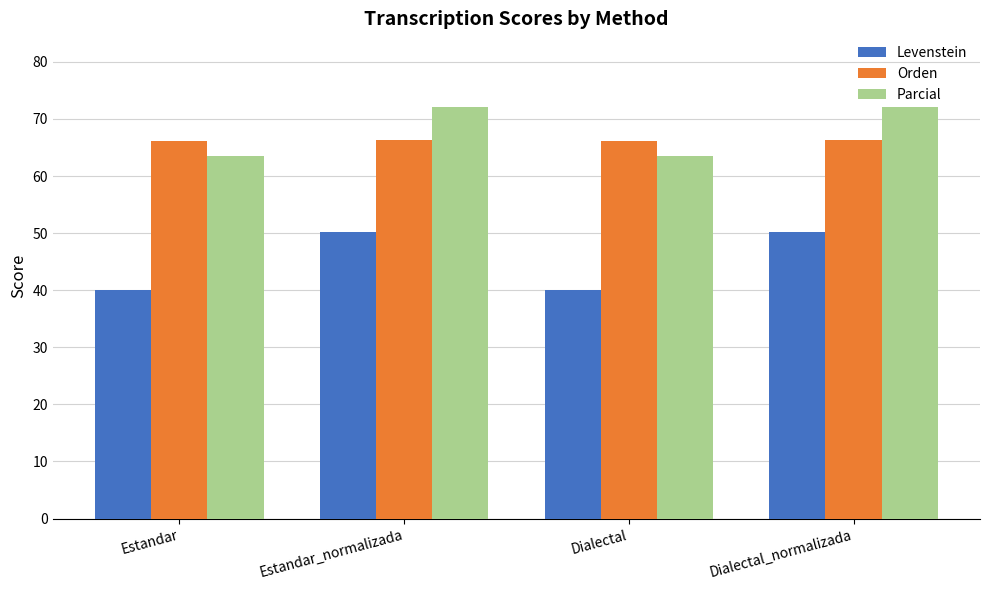

How many values in the Levenstein series exceed 50?

2